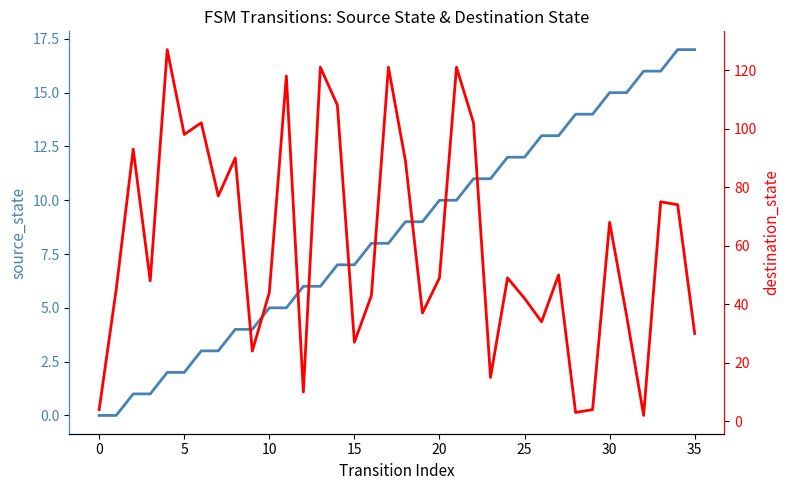

At which label is destination_state closest to 64?

30